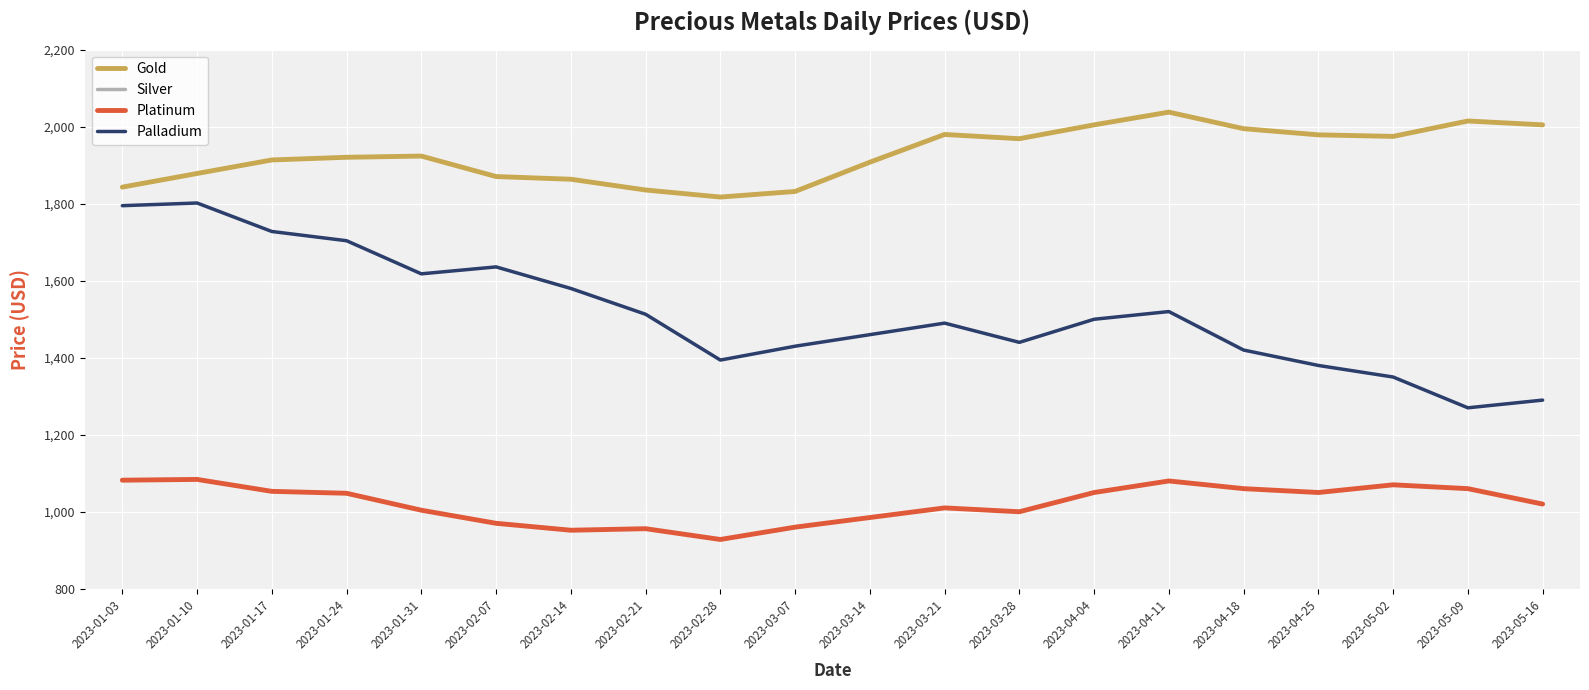

How many data points does each series have?

20